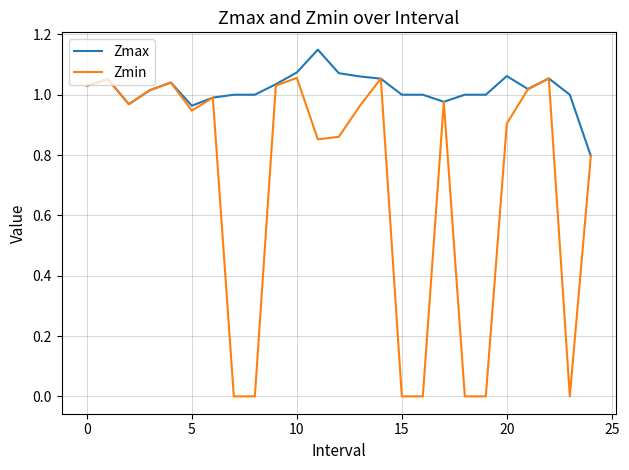

Which series has the largest total across all categories?

Zmax